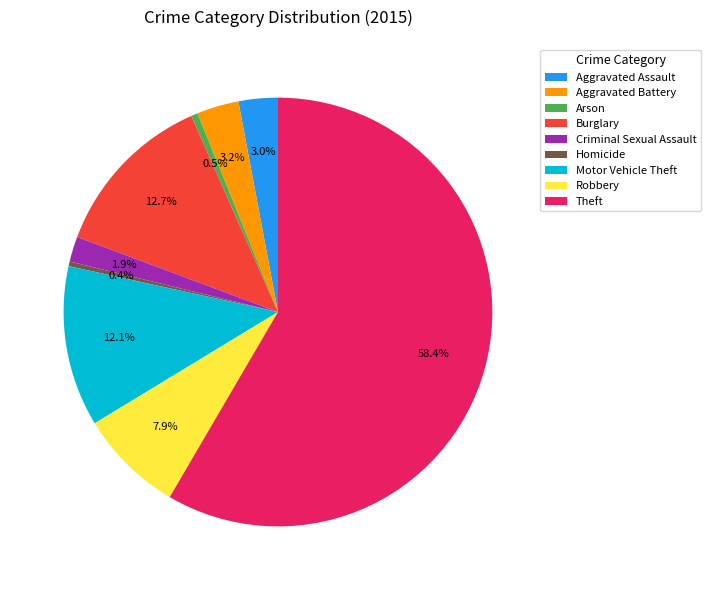

To the nearest percent, what portion does Robbery represent?

8%